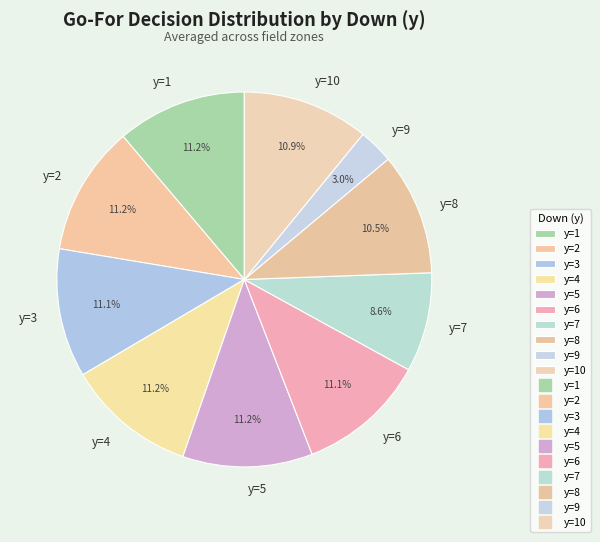

How many slices are in this pie chart?

10